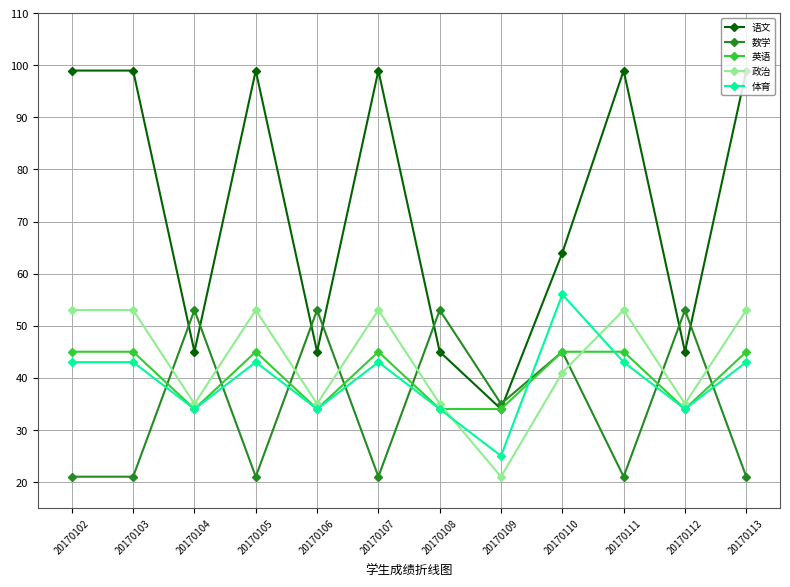

Count the 英语 values in the range 34 to 45.

12